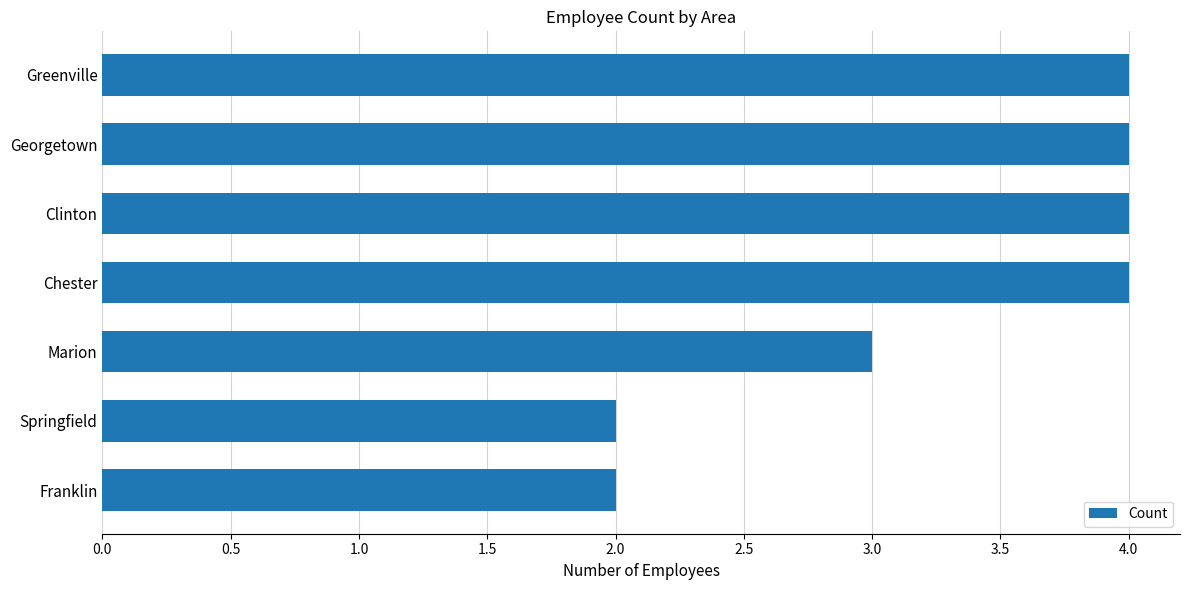

Is it true that the value at Chester is 6?

False